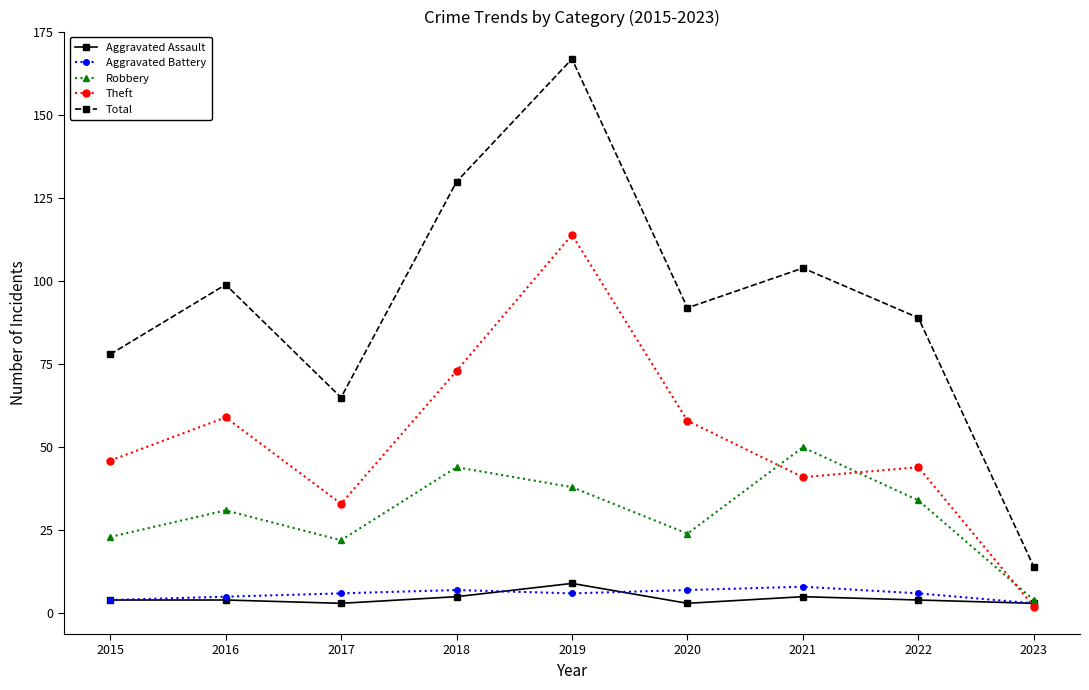

What value does the Total series have at 2022, to the nearest 5?

90